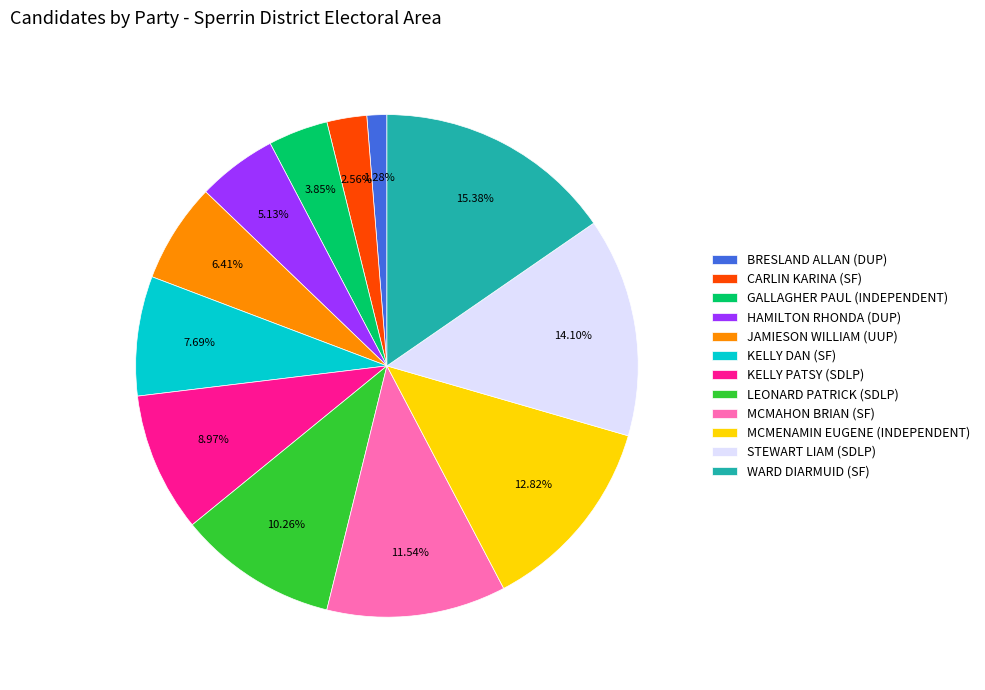

How many slices are in this pie chart?

12